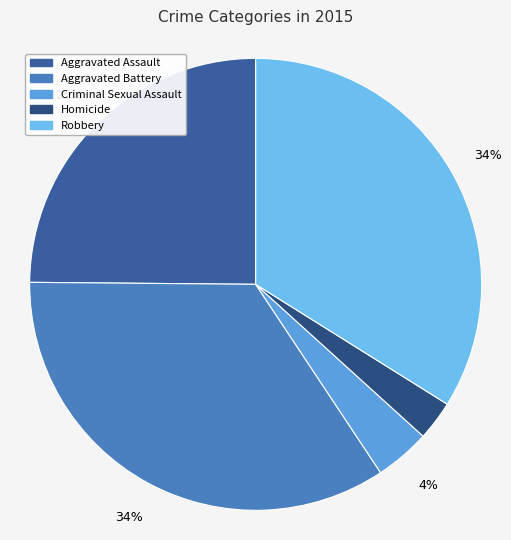

The Homicide slice represents 1% of the pie. True or false?

False